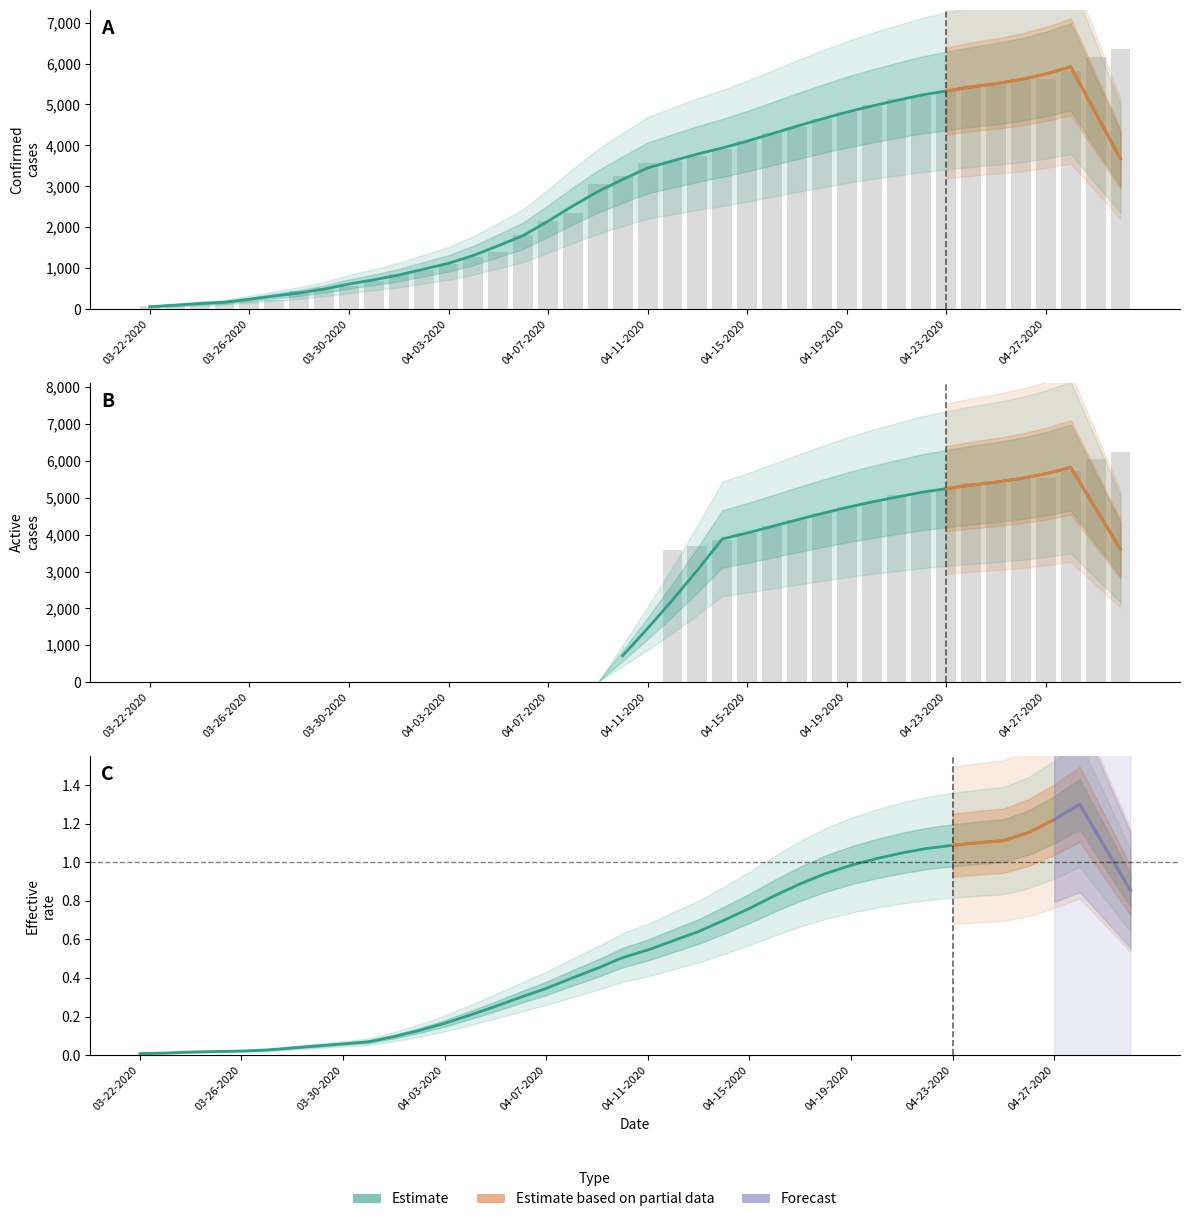

Which series has the widest spread of values?

Confirmed